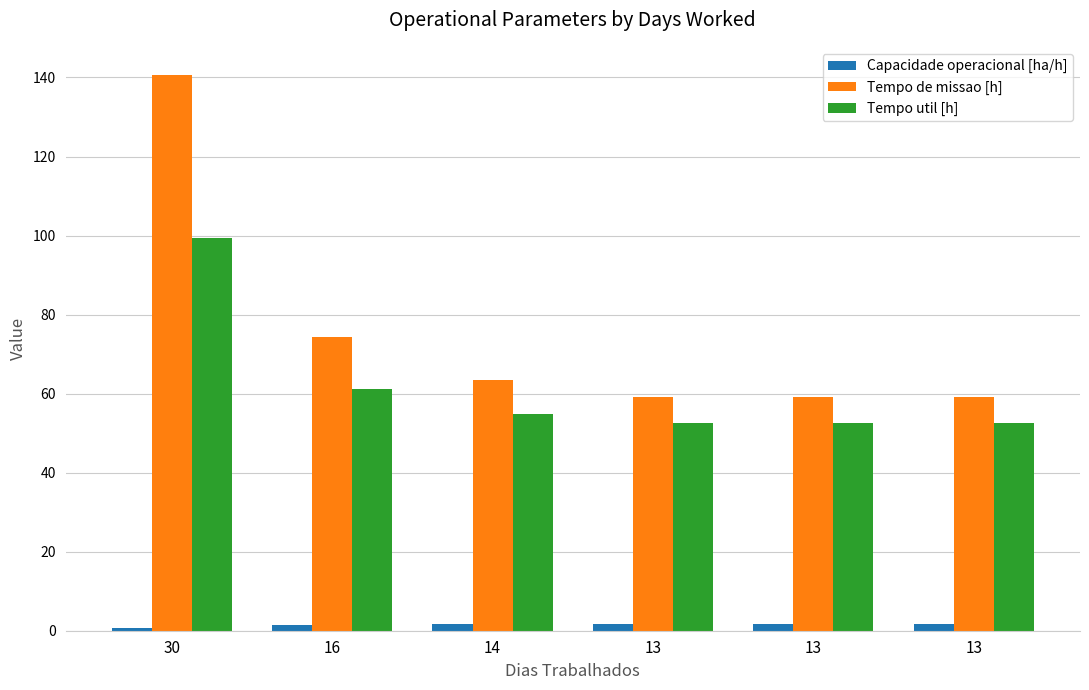

Reading left to right, extract all data points from this chart.

Capacidade operacional [ha/h]: 30=0.7	16=1.3	14=1.6	13=1.7	13=1.7	13=1.7
Tempo de missao [h]: 30=140.7	16=74.4	14=63.3	13=59.2	13=59.1	13=59.0
Tempo util [h]: 30=99.4	16=61.0	14=54.9	13=52.7	13=52.6	13=52.6